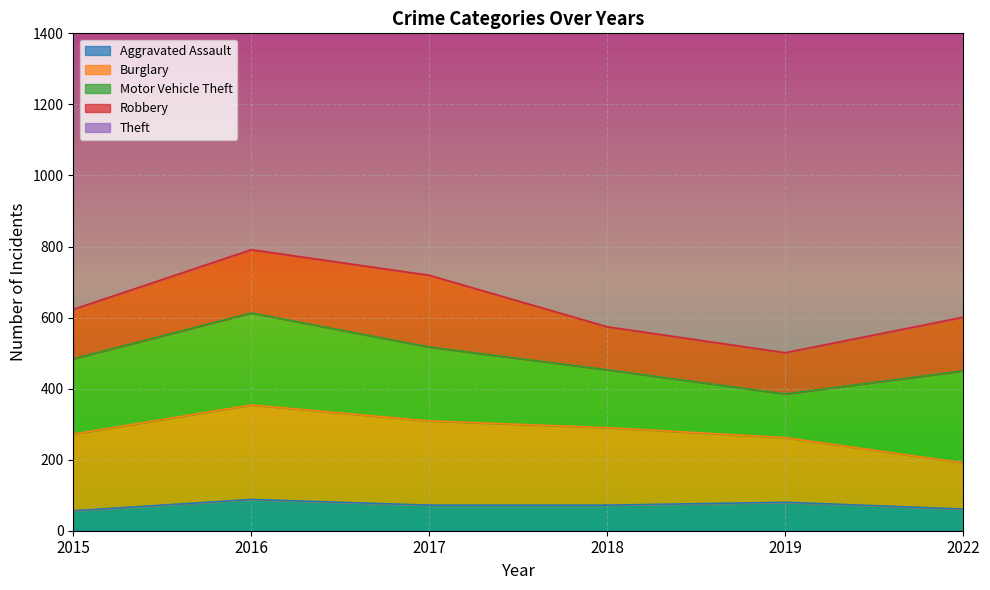

At which label does Burglary reach its peak?

2016